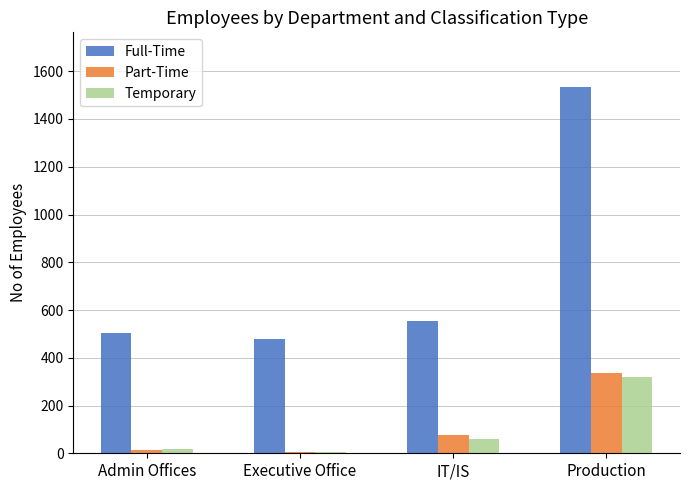

What position from the left is Admin Offices?

1